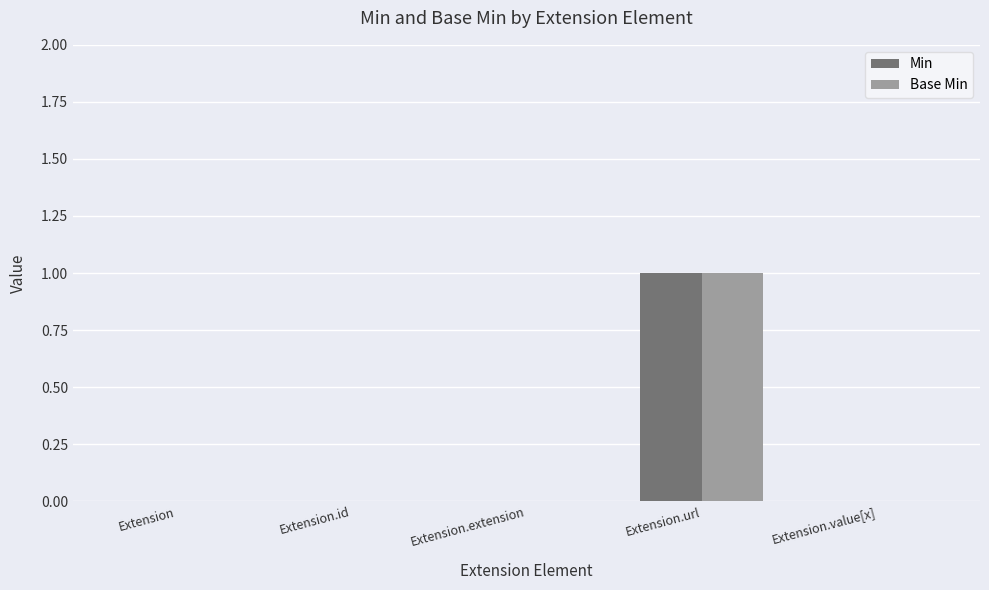

At which category is the sum across all series the highest?

Extension.url